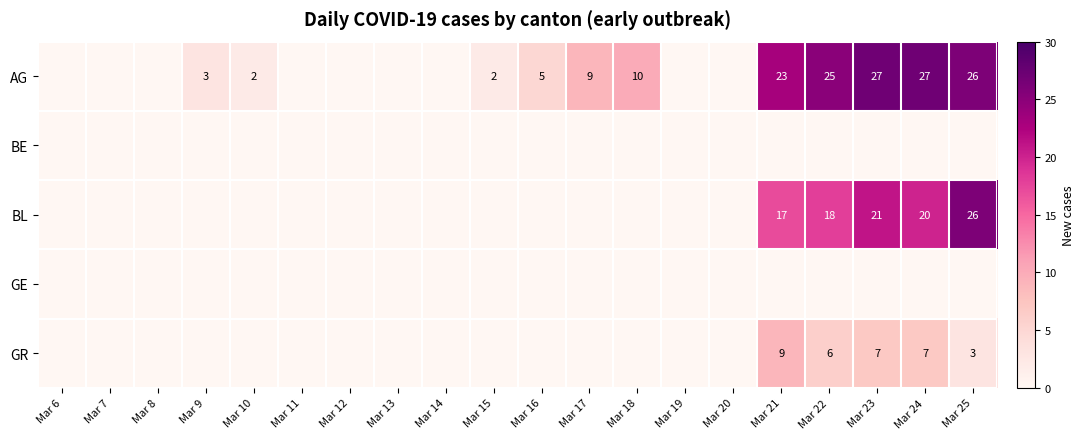

What is the difference between the highest and lowest values at Mar 10?

2